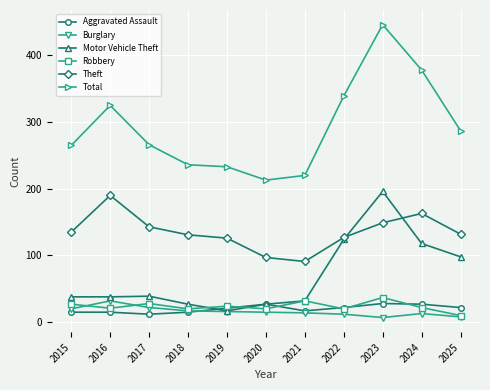

True or false: Total and Motor Vehicle Theft intersect in this chart.

False